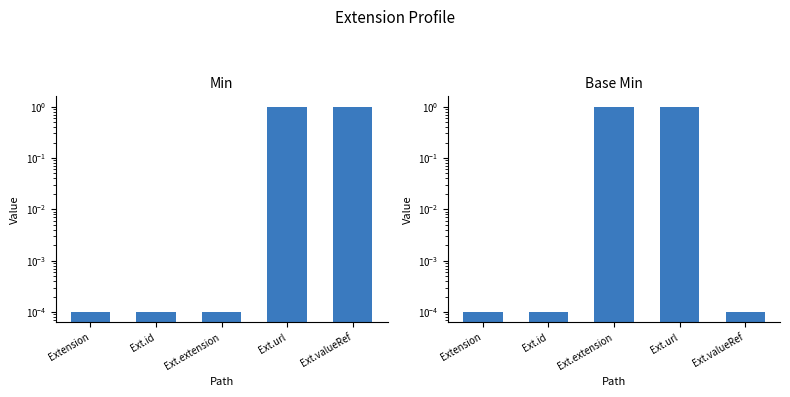

Between Ext.extension and Ext.url, which series saw the biggest shift?

Min